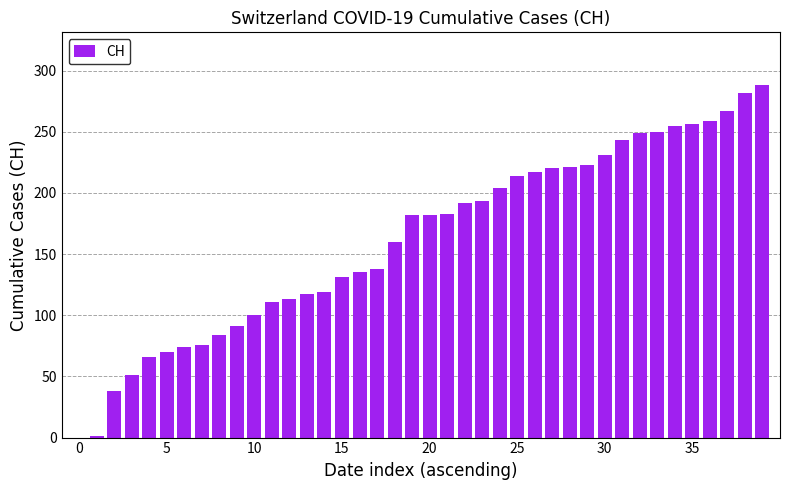

What is the sum of all values?

6486